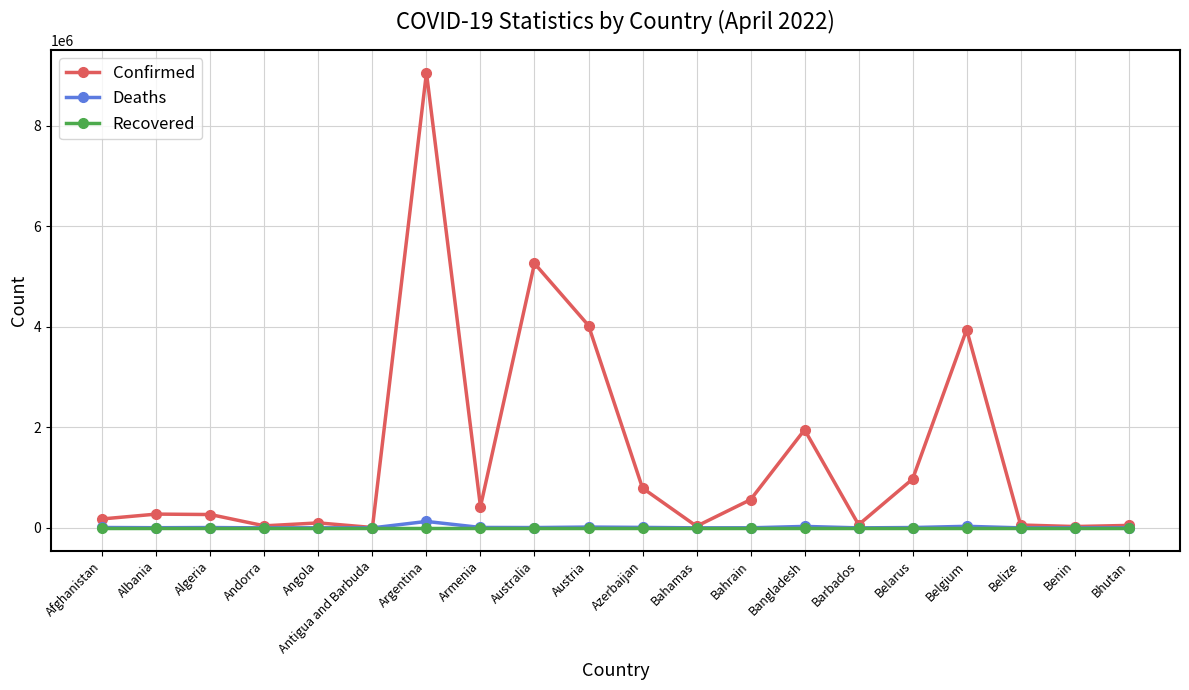

Count the number of categories in the chart.

20